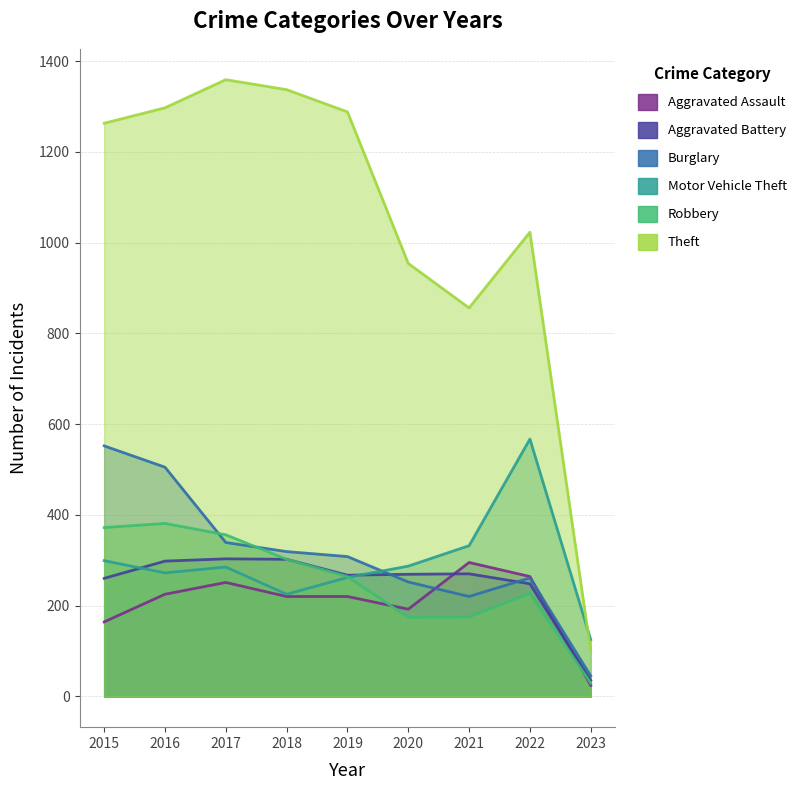

List the series in order of their peak value, highest first.

Theft, Motor Vehicle Theft, Burglary, Robbery, Aggravated Battery, Aggravated Assault